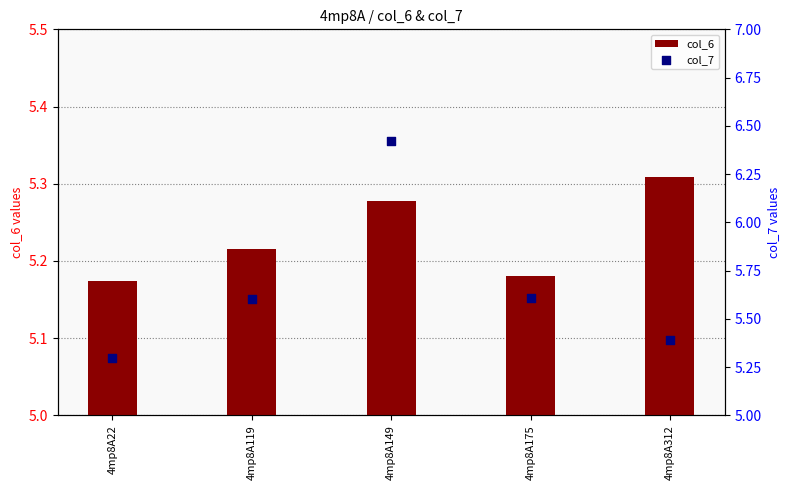

Which series has the largest total across all categories?

col_7